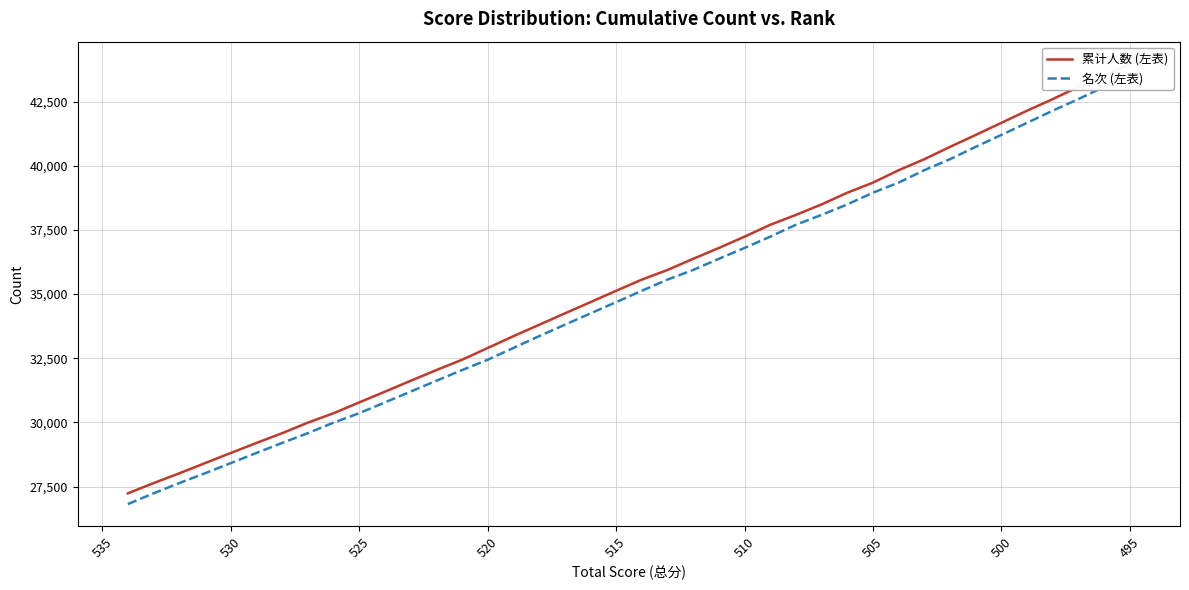

How many lines are shown in the chart?

2